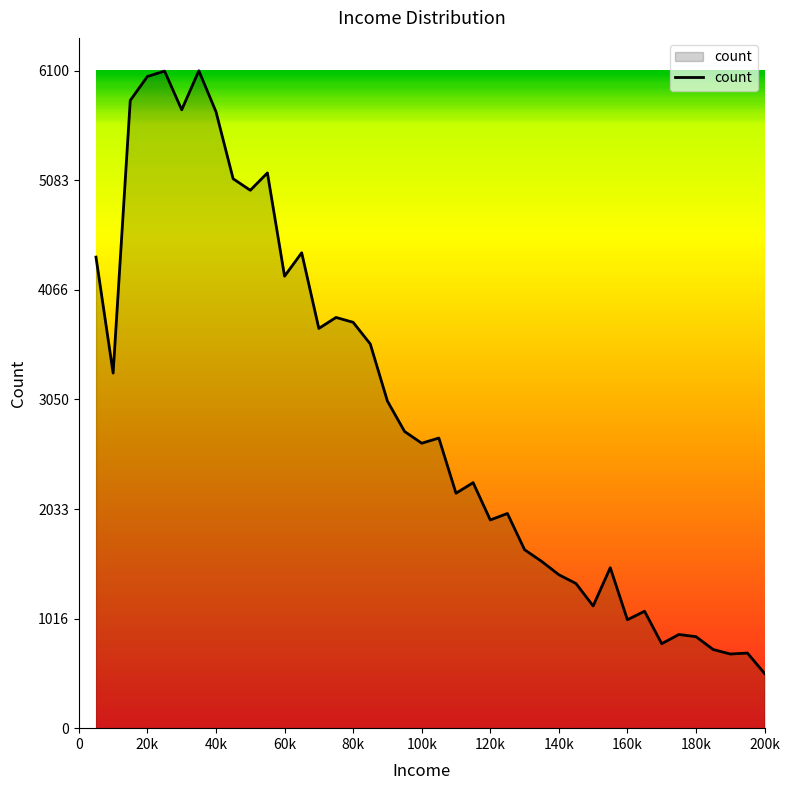

What is the smallest value displayed?

508